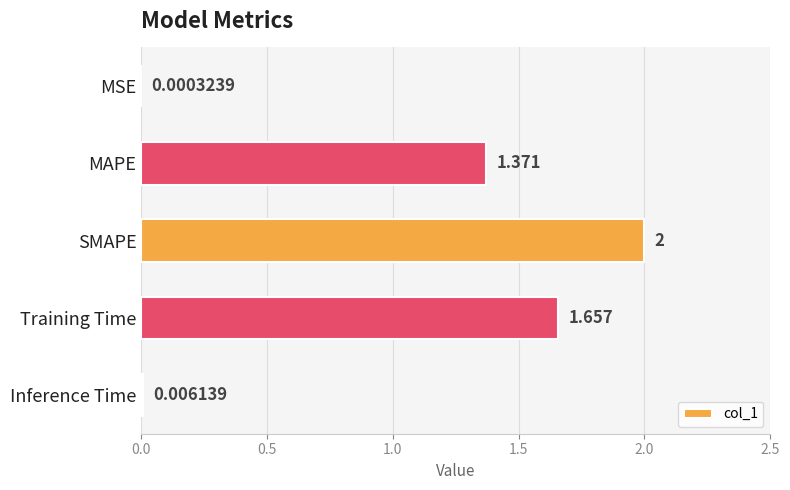

At which category does the chart reach its peak across all series?

SMAPE